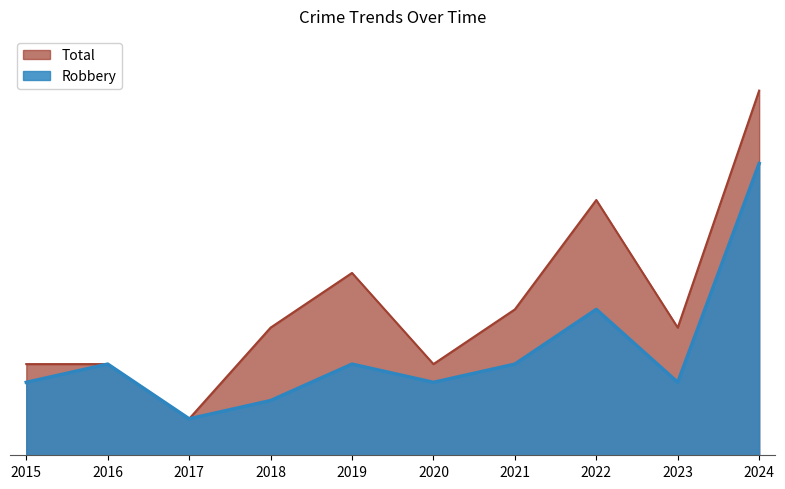

What is the highest value of the Robbery series?

16